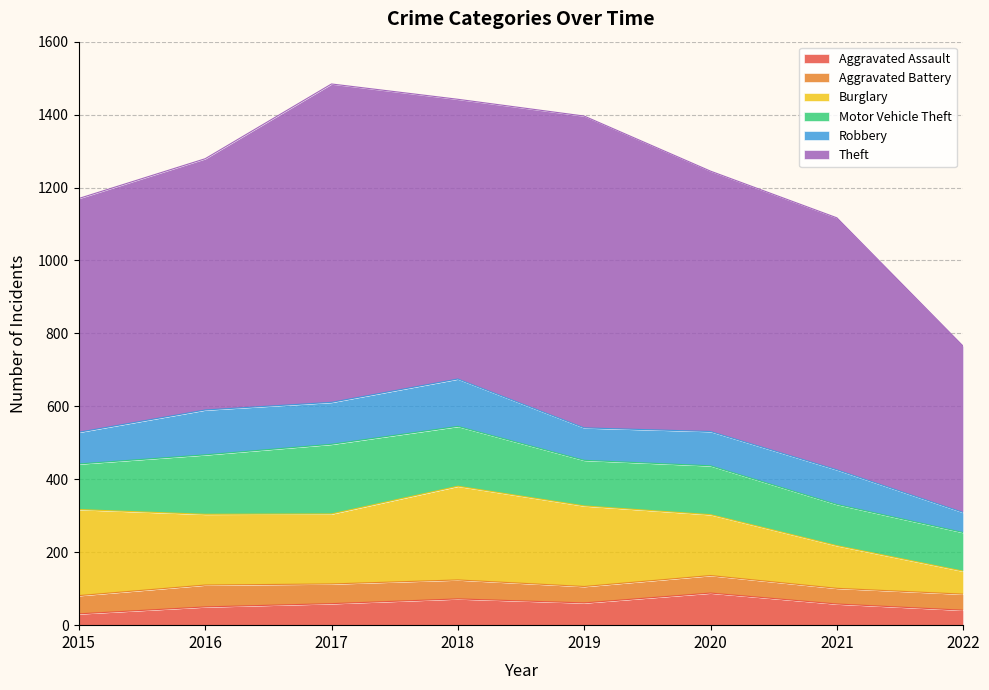

How many times do Motor Vehicle Theft and Burglary cross each other?

1